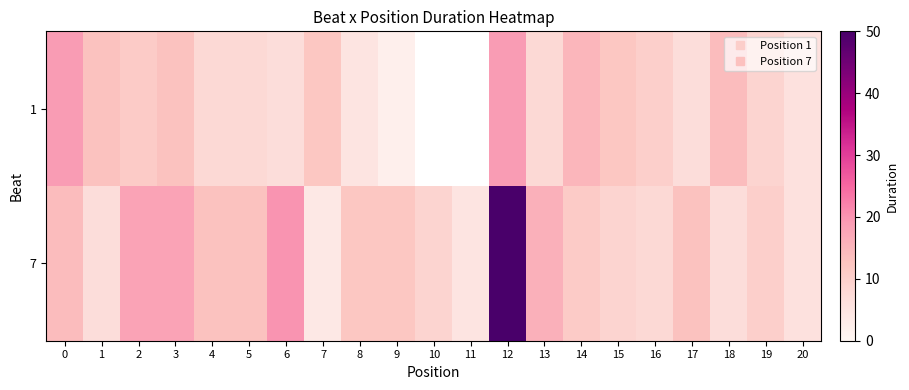

The value of 7 at 15 is 9.0. True or false?

True